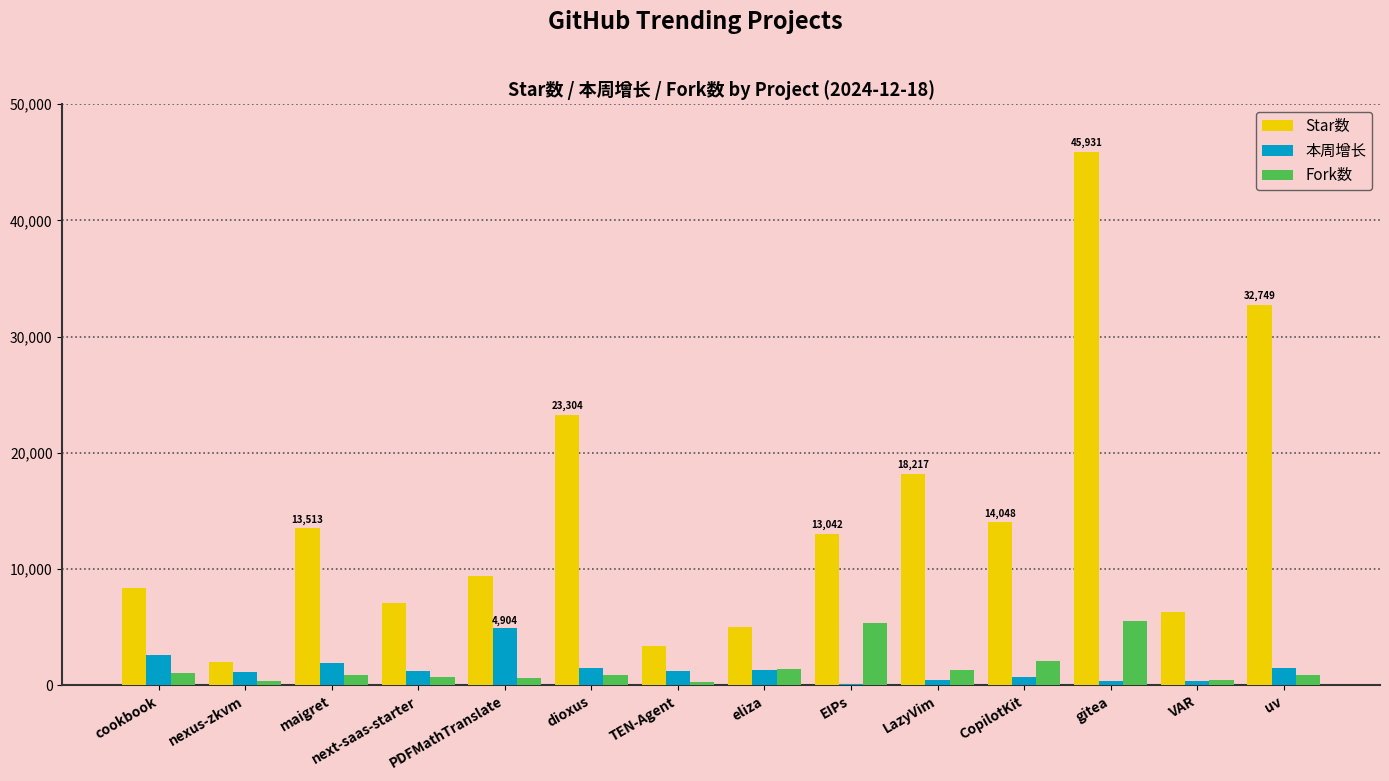

Which series changed the most between maigret and eliza?

Star数